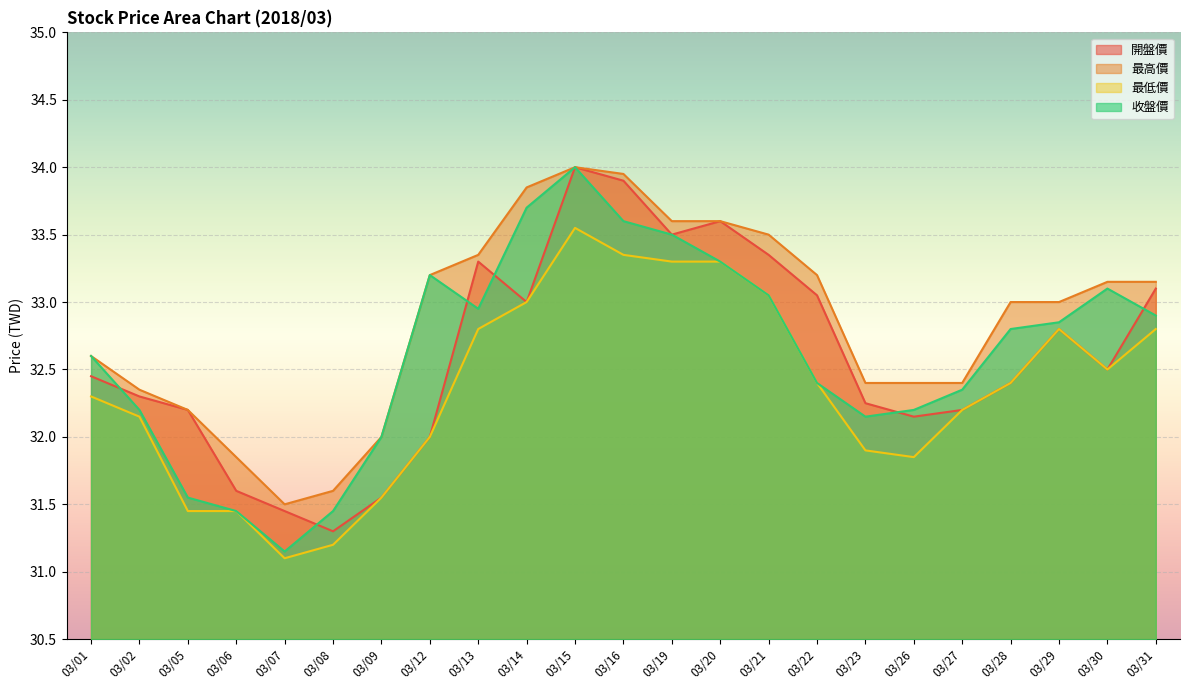

Rank the categories by 最高價 value from lowest to highest.

03/07, 03/08, 03/06, 03/09, 03/05, 03/02, 03/23, 03/26, 03/27, 03/01, 03/28, 03/29, 03/30, 03/31, 03/12, 03/22, 03/13, 03/21, 03/19, 03/20, 03/14, 03/16, 03/15